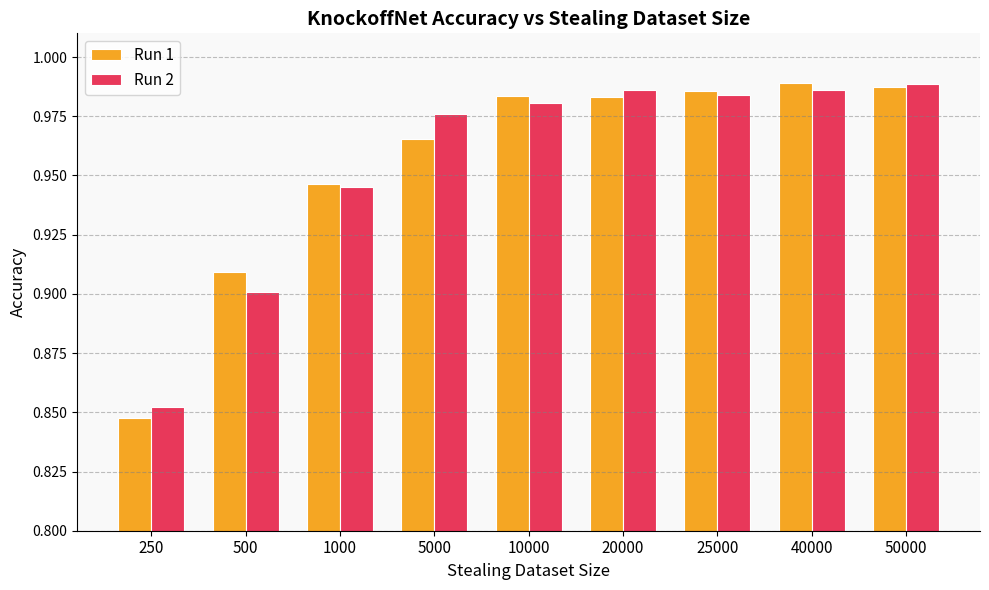

What is the sum of all Run 1 values?

8.6